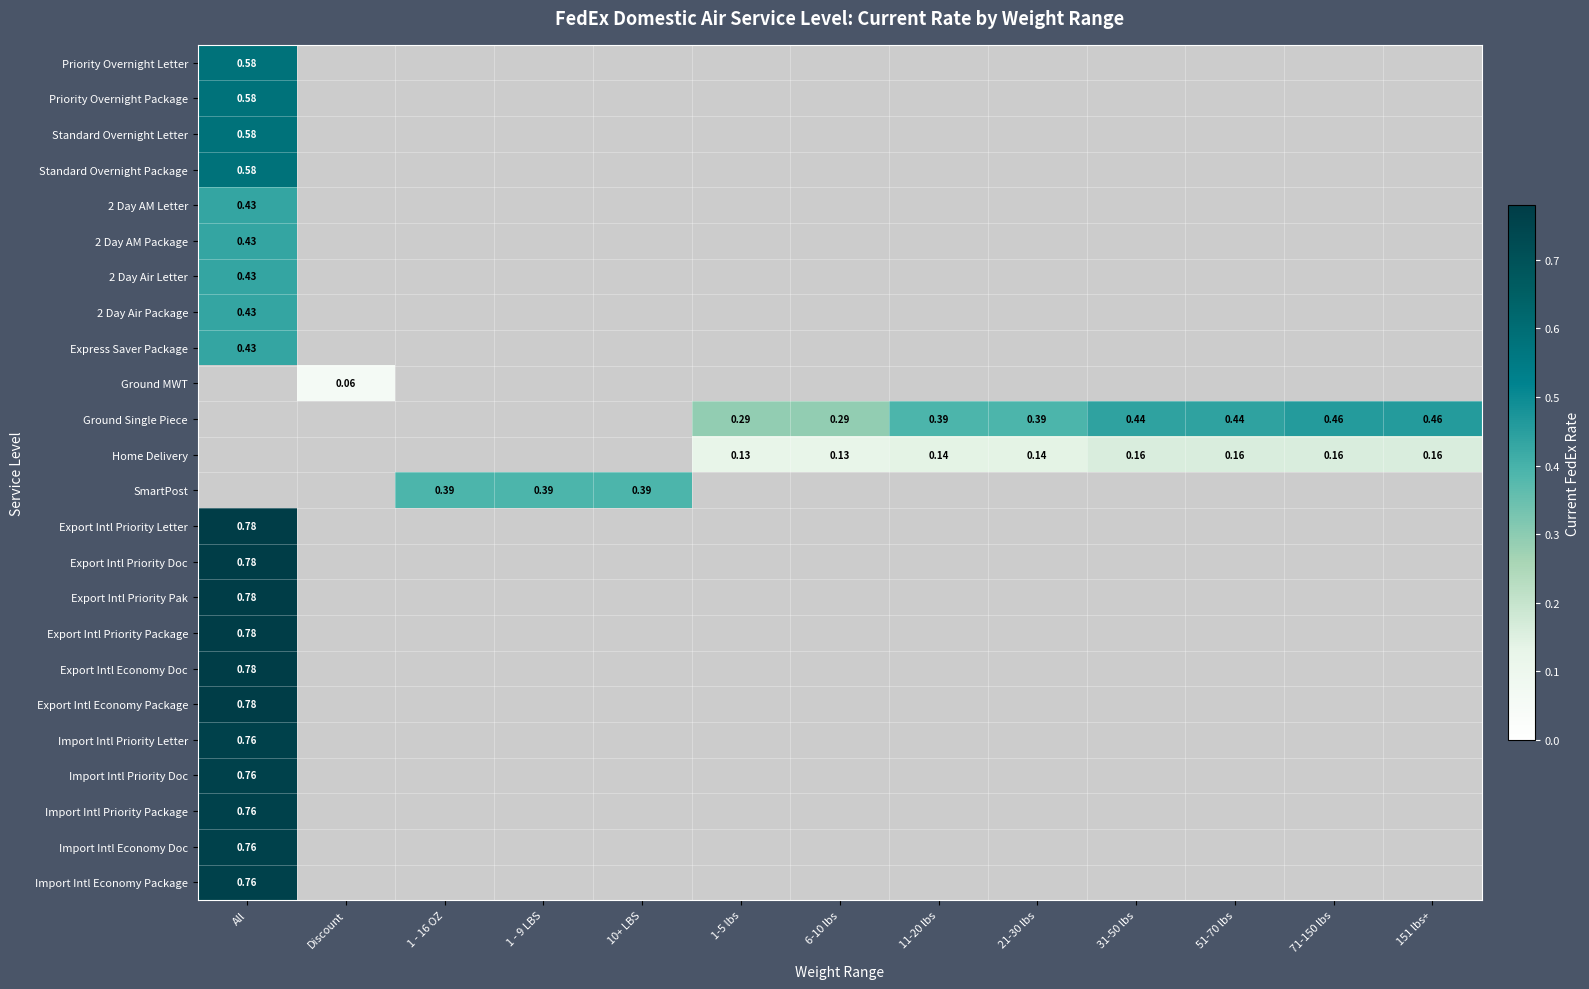

What is the minimum value for Import Intl Priority Letter?

0.8